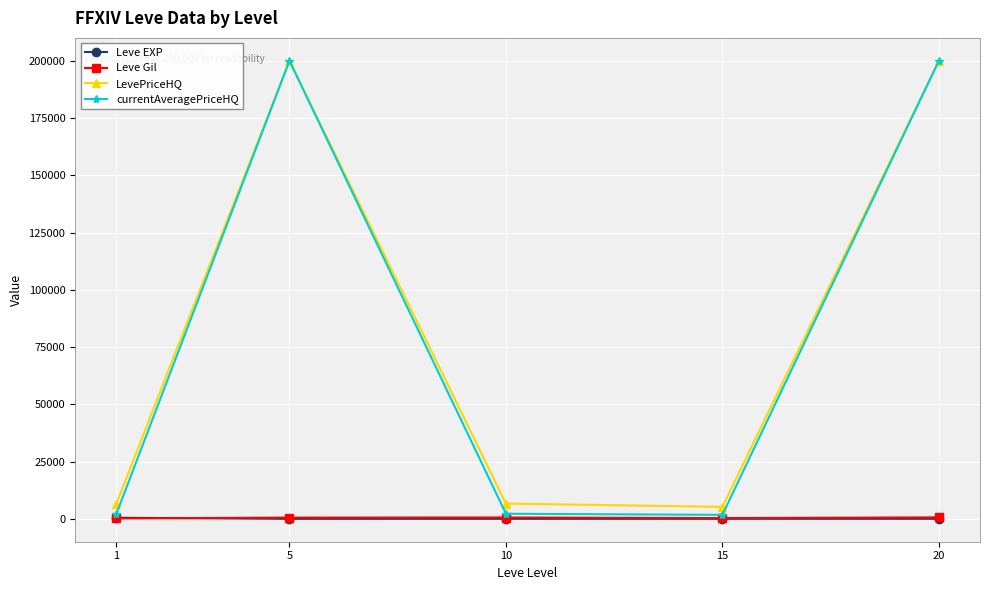

What is the sum of all Leve EXP values?

506.7